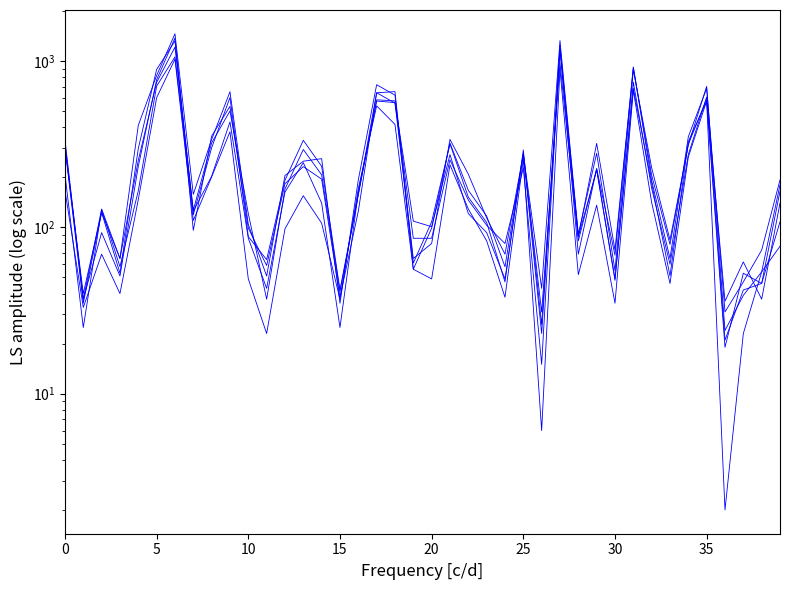

Which series ends up on top after the final intersection of 2021 and 2022?

2022